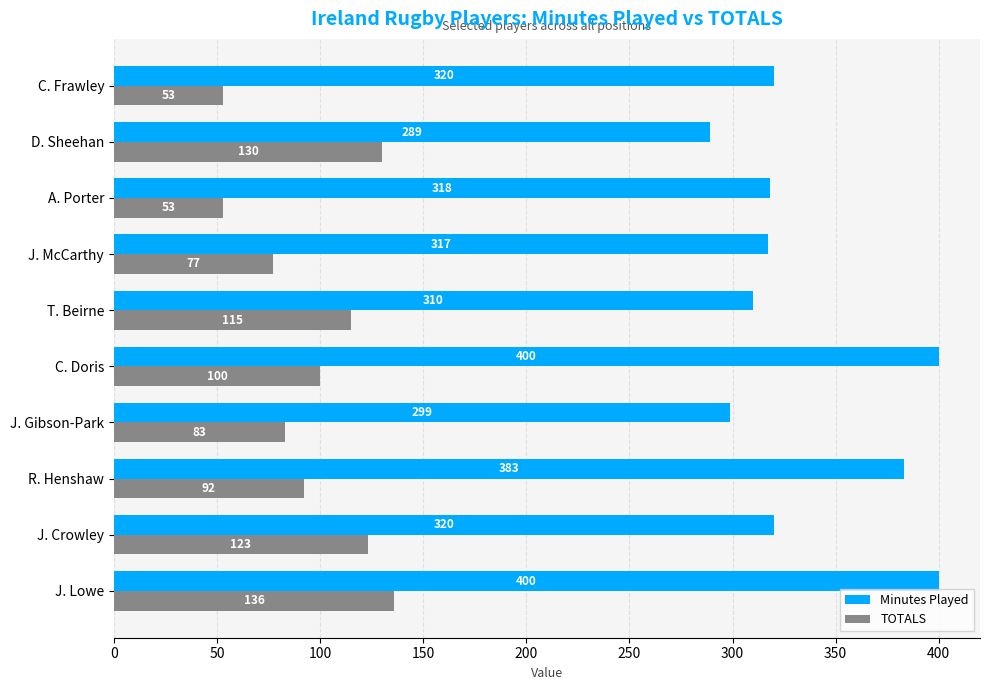

Which series has the largest range (max minus min)?

Minutes Played